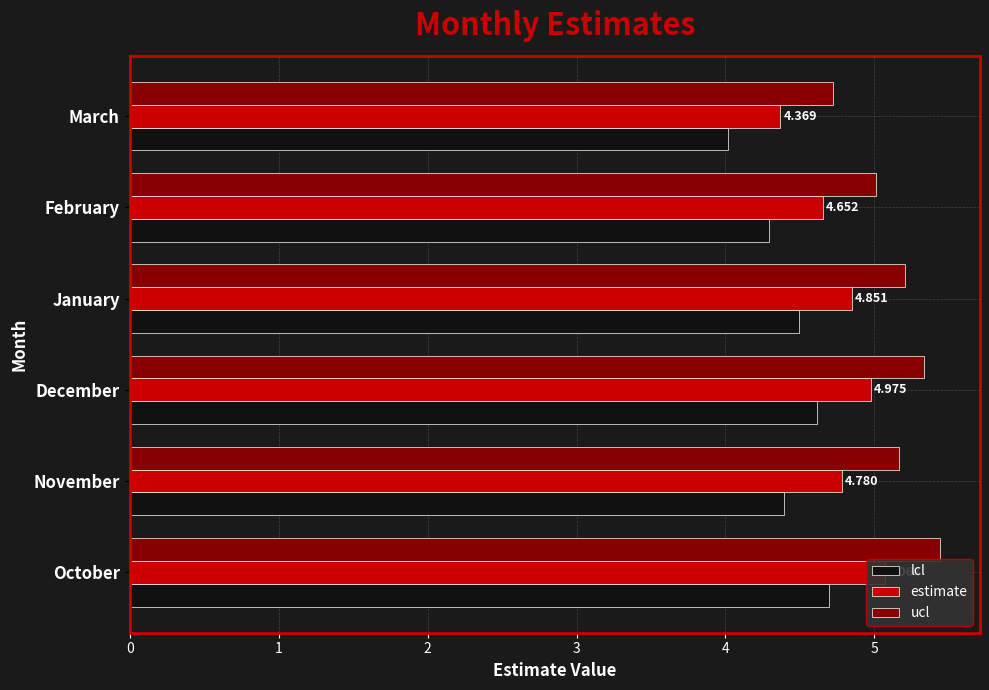

What is the value of the ucl bar at the 2nd from the left?

5.2